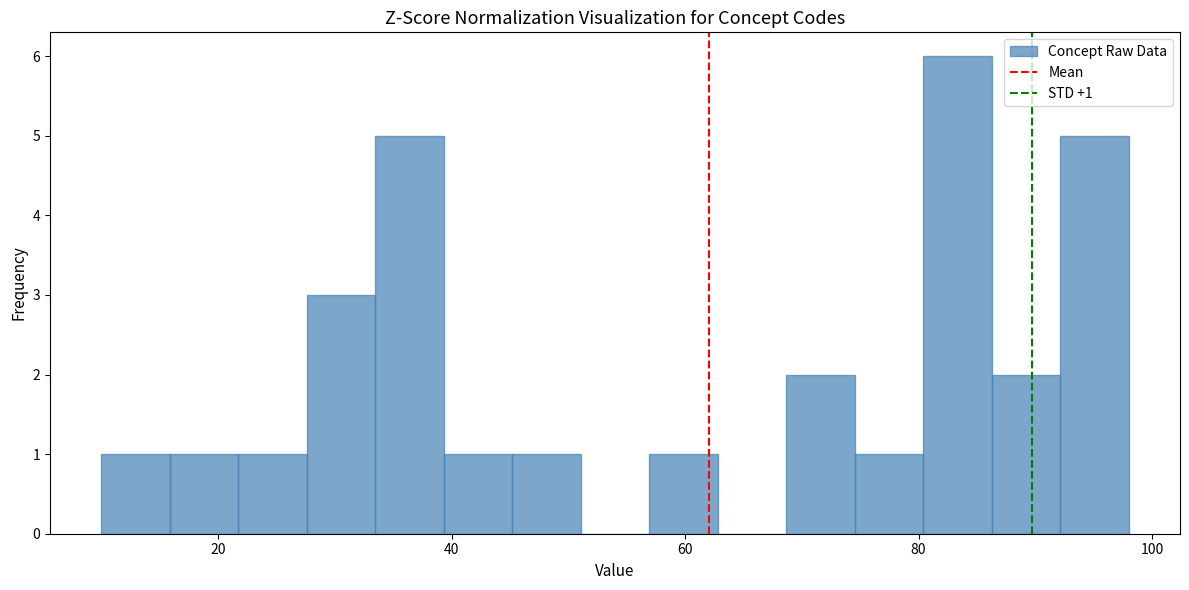

Read against the x-axis, roughly where is the centre of the tallest bar?

84